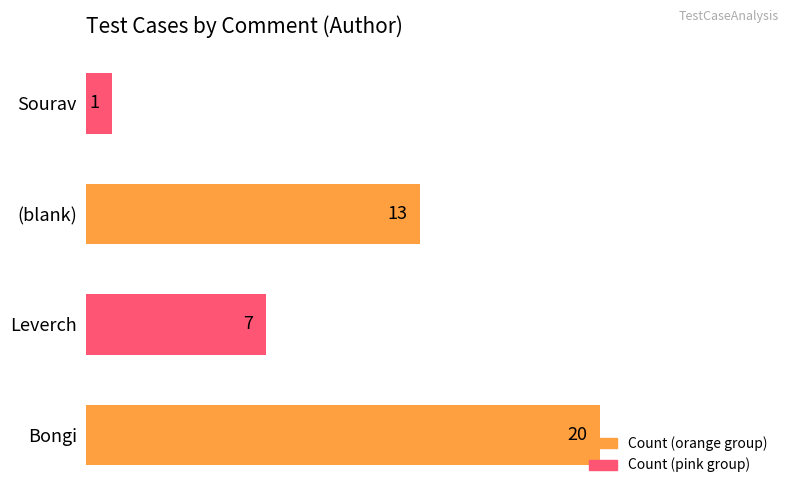

The value at Bongi is 30. True or false?

False